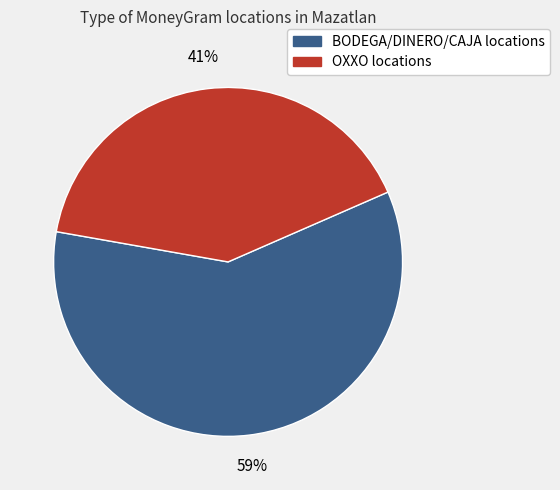

Does any single category account for the majority?

Yes